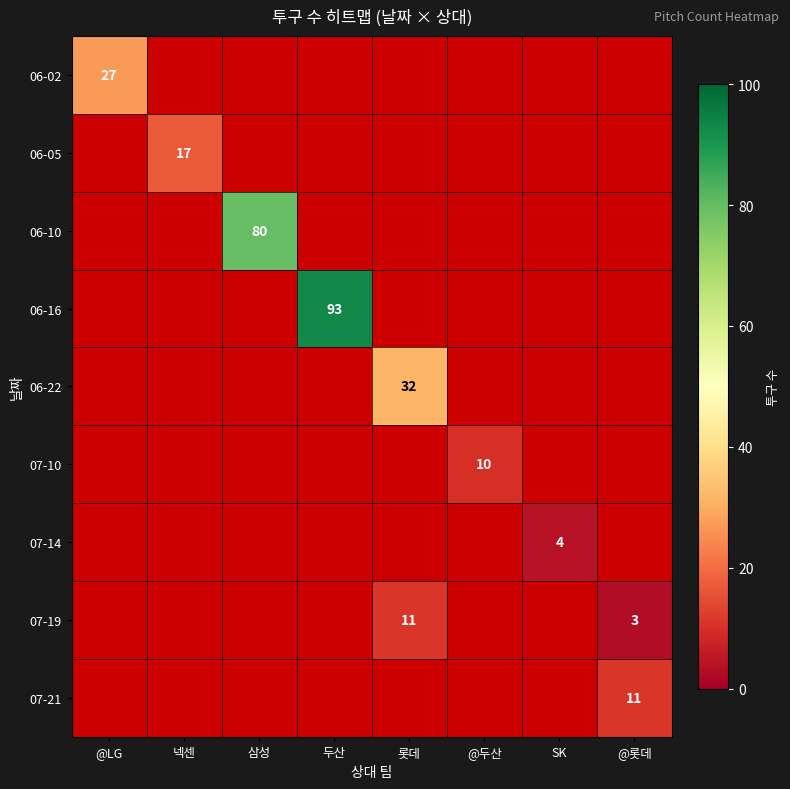

Rank the series at 두산 from lowest to highest value.

06-02, 06-05, 06-10, 06-16, 06-22, 07-10, 07-14, 07-19, 07-21